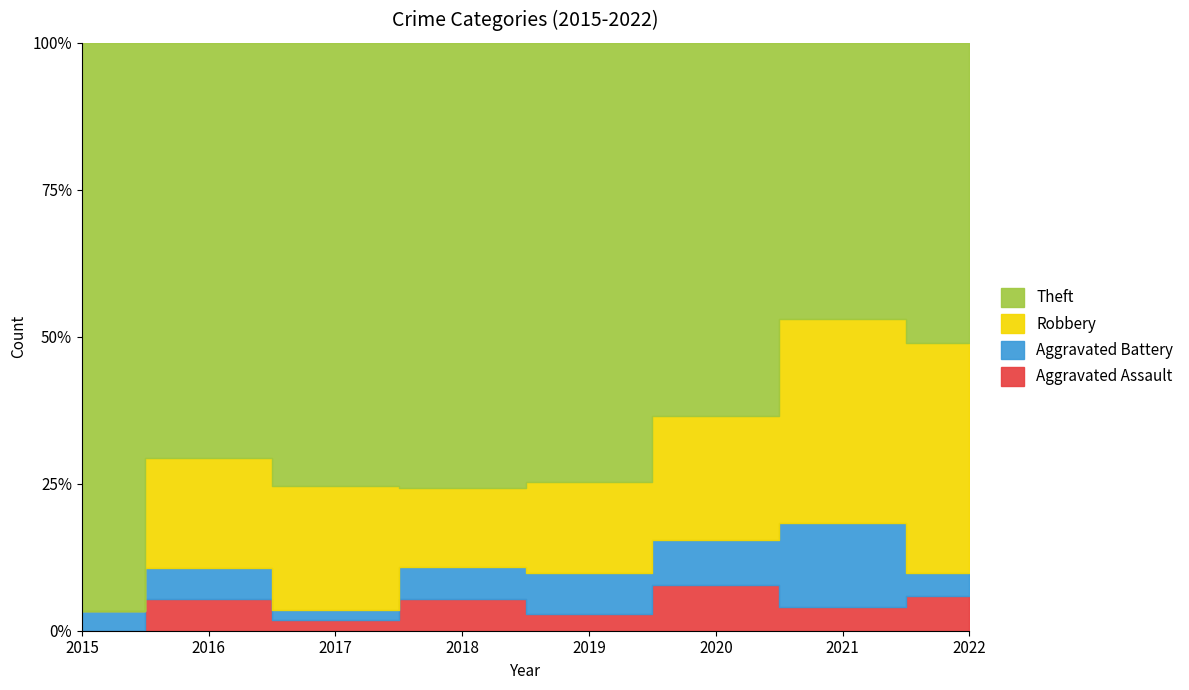

The value of Robbery at 2022 is 20. True or false?

True